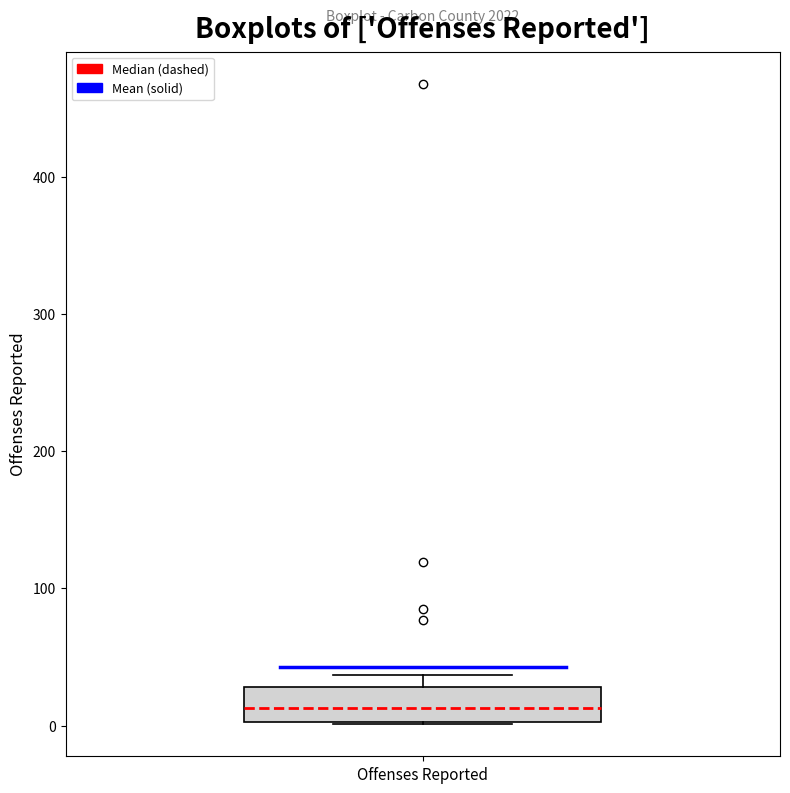

Transcribe this box plot: give where the median line is, the range the box spans, and where the two whiskers end, as read against the y-axis. The values are not printed on the chart, so give them approximately, as read against the axis.

median 10, box 0 to 30, whiskers 0 to 40